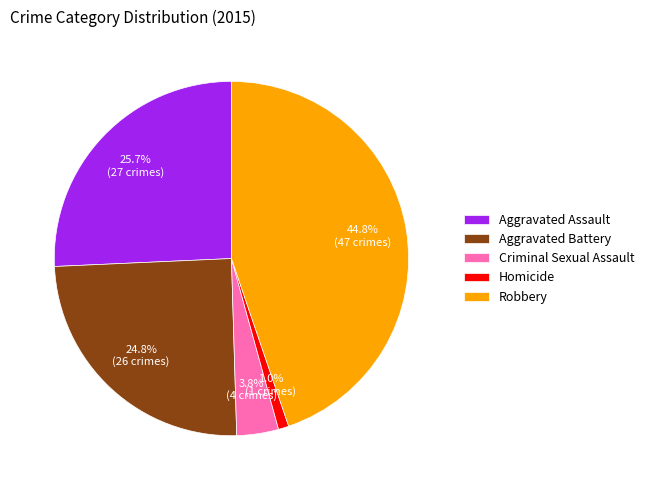

What is the ratio of the value at Aggravated Battery to the value at Robbery?

0.6